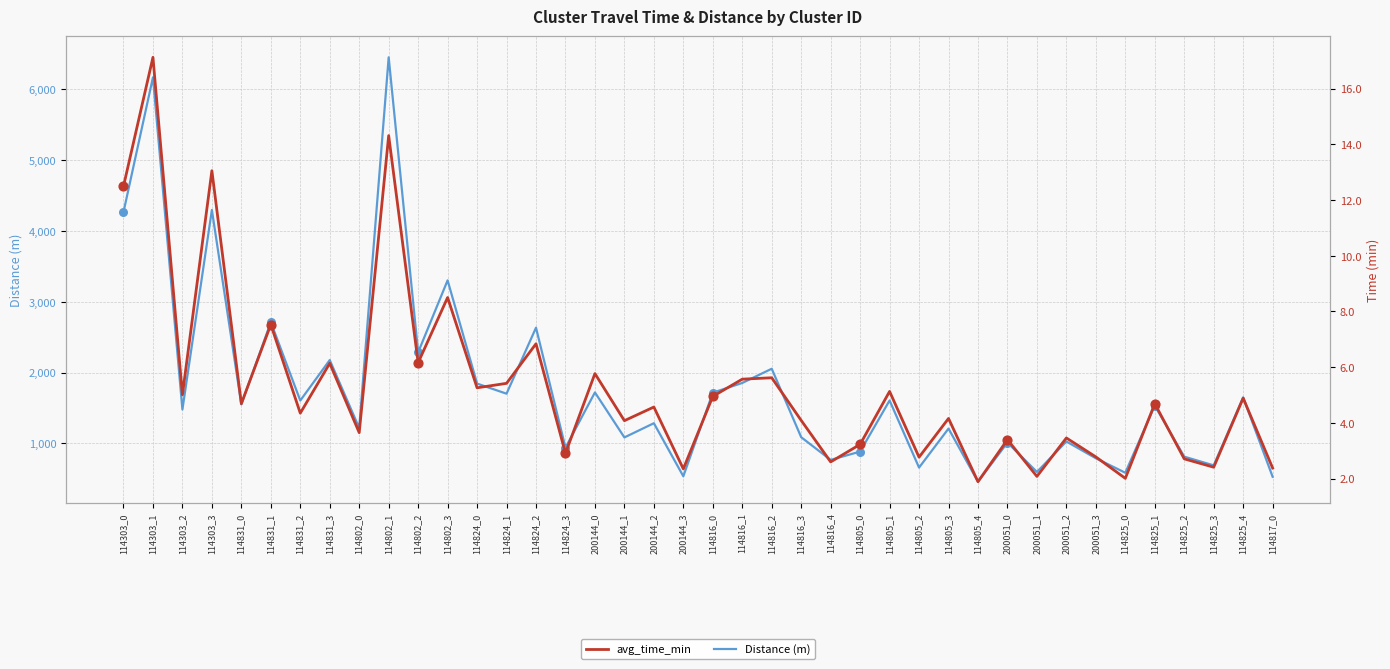

Which series reaches the minimum Y coordinate?

avg_time_min